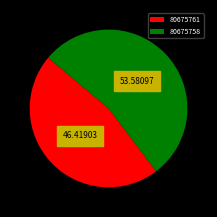

Count the number of slices in the pie.

2